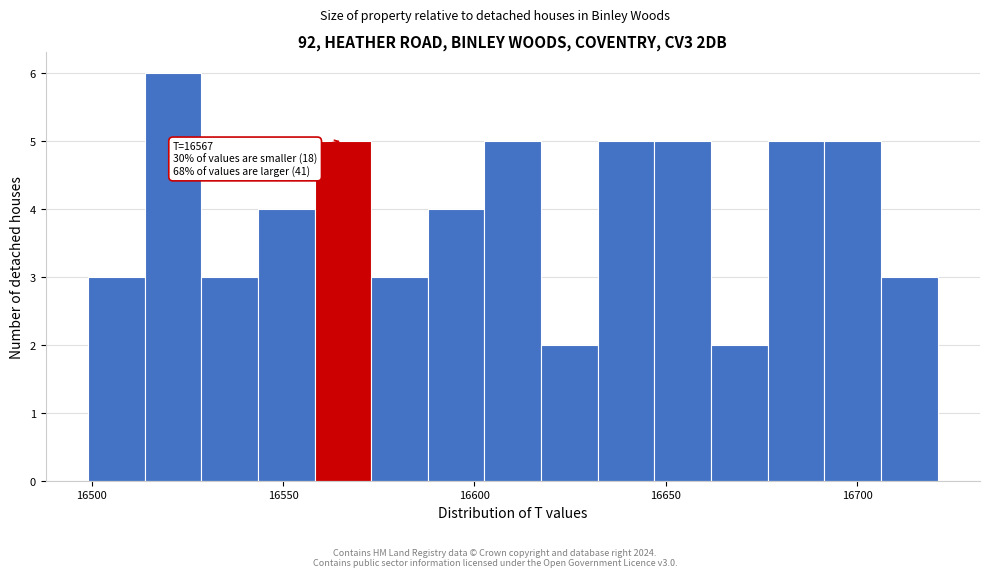

Around what value on the x-axis is the tallest bar? Give the approximate position of its centre, as read against the axis.

16520